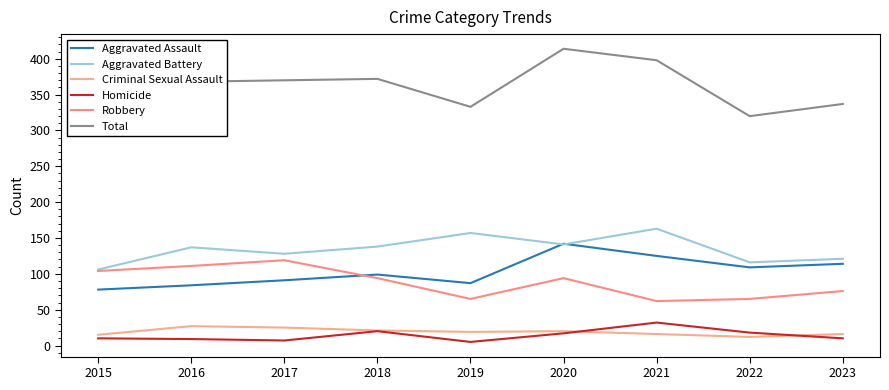

Which series changed the most between 2015 and 2021?

Total